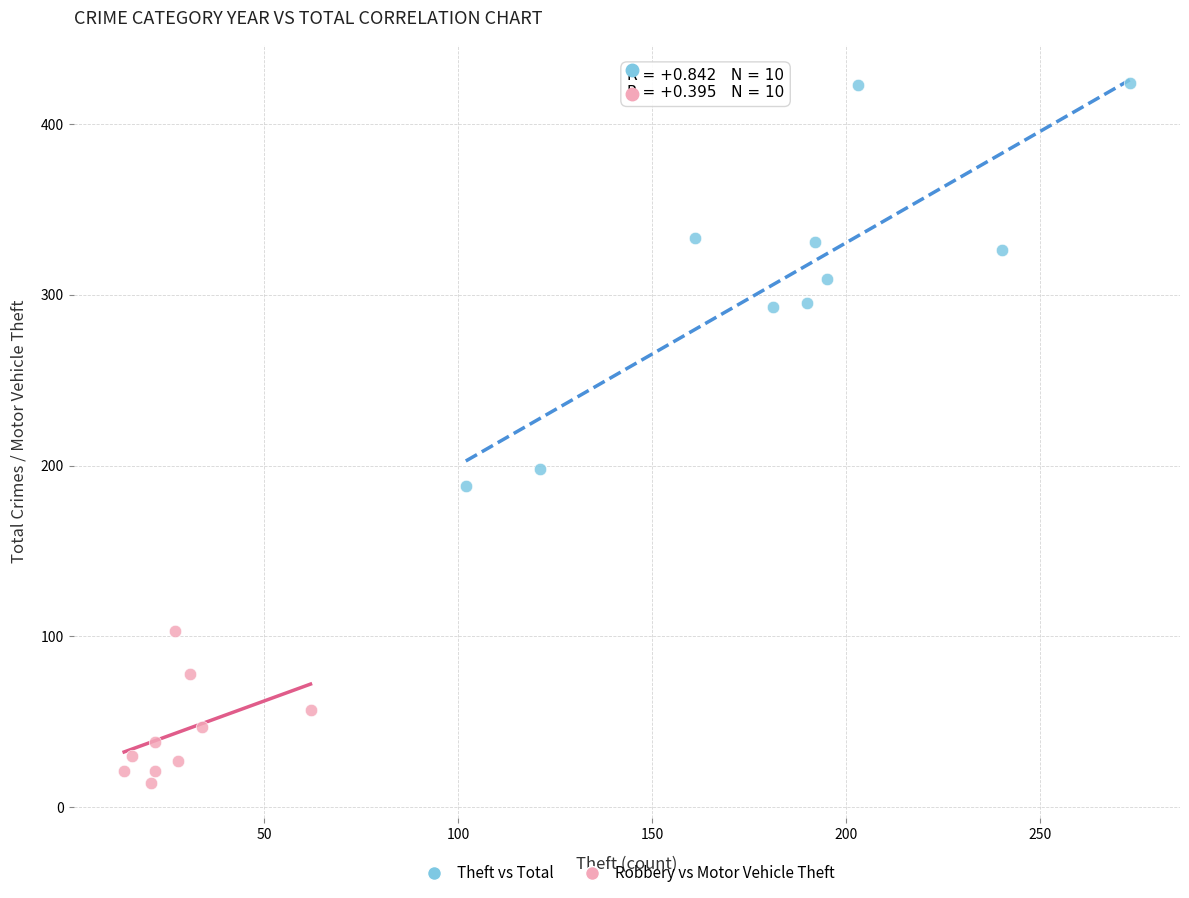

Which series contains the highest Y value?

Theft vs Total